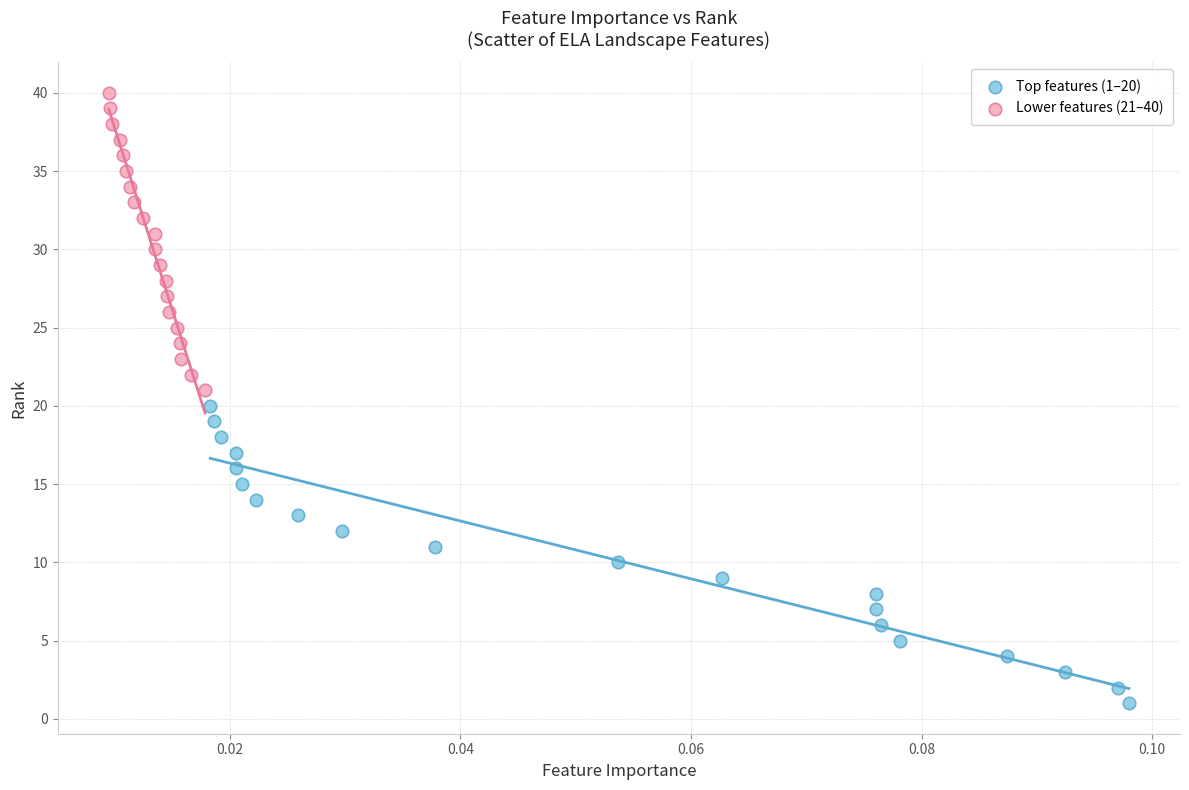

What are all the series names shown in the legend?

Top features (1–20), Lower features (21–40)